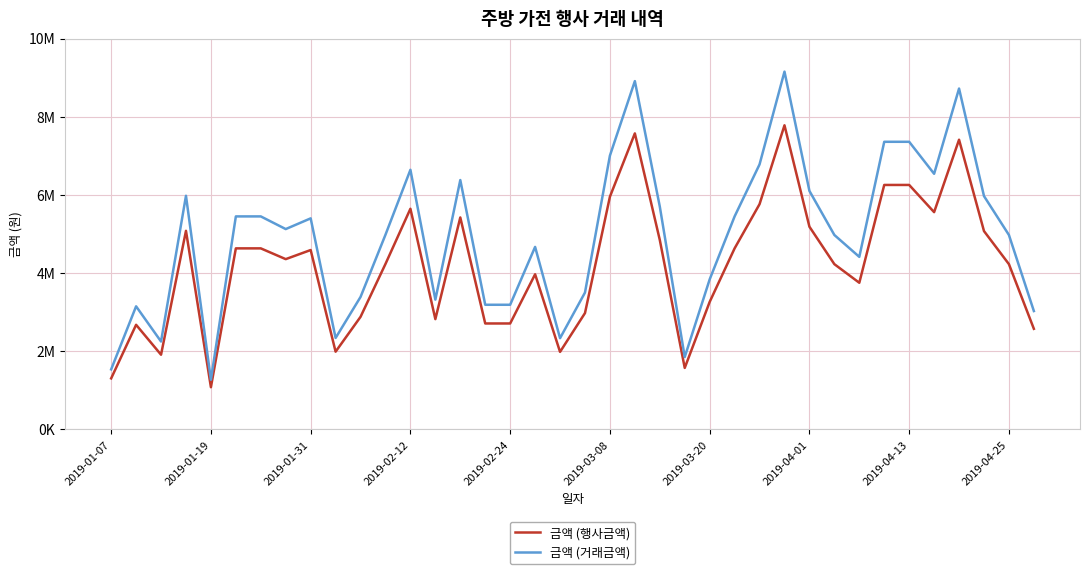

True or false: 금액 (행사금액) and 금액 (거래금액) intersect in this chart.

False